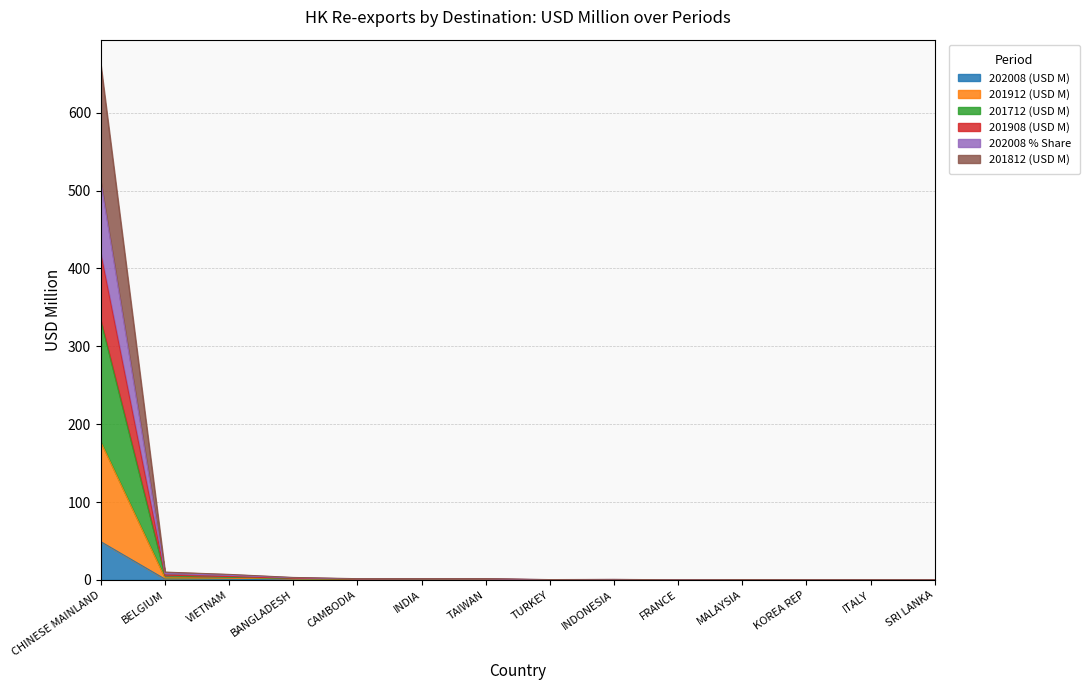

Reading left to right, what are all the values shown in this chart?

202008 (USD M): 49.1	1.1	0.8	0.4	0.2	0.1	0.1	0.1	0.1	0.1	0.1	0.1	0.1	0.1
201912 (USD M): 177.0	2.6	2.3	1.1	0.6	0.6	0.5	0.2	0.3	0.1	0.2	0.1	0.2	0.2
201712 (USD M): 332.8	5.1	3.4	1.6	0.8	0.8	1.0	0.3	0.4	0.1	0.3	0.2	0.2	0.2
201908 (USD M): 418.8	6.1	4.4	2.1	1.0	1.2	1.2	0.3	0.5	0.1	0.3	0.2	0.3	0.3
202008 % Share: 510.9	8.2	5.9	2.9	1.4	1.4	1.4	0.5	0.7	0.3	0.5	0.3	0.4	0.4
201812 (USD M): 660.7	10.2	7.2	3.3	1.7	1.7	1.7	0.6	0.8	0.3	0.6	0.4	0.5	0.5